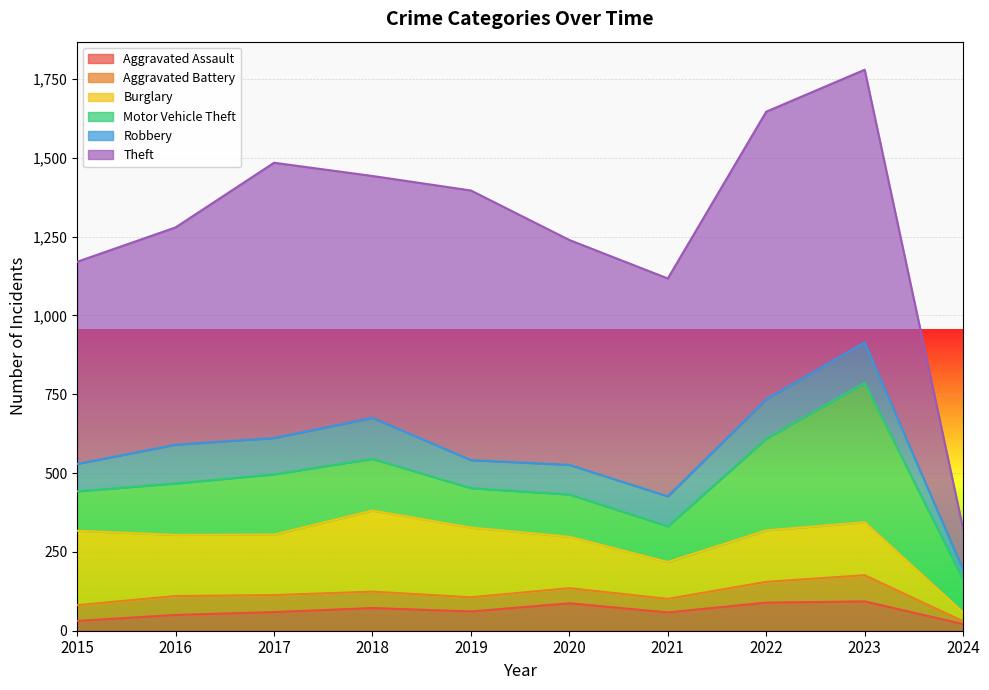

What is the maximum value for Theft?

912